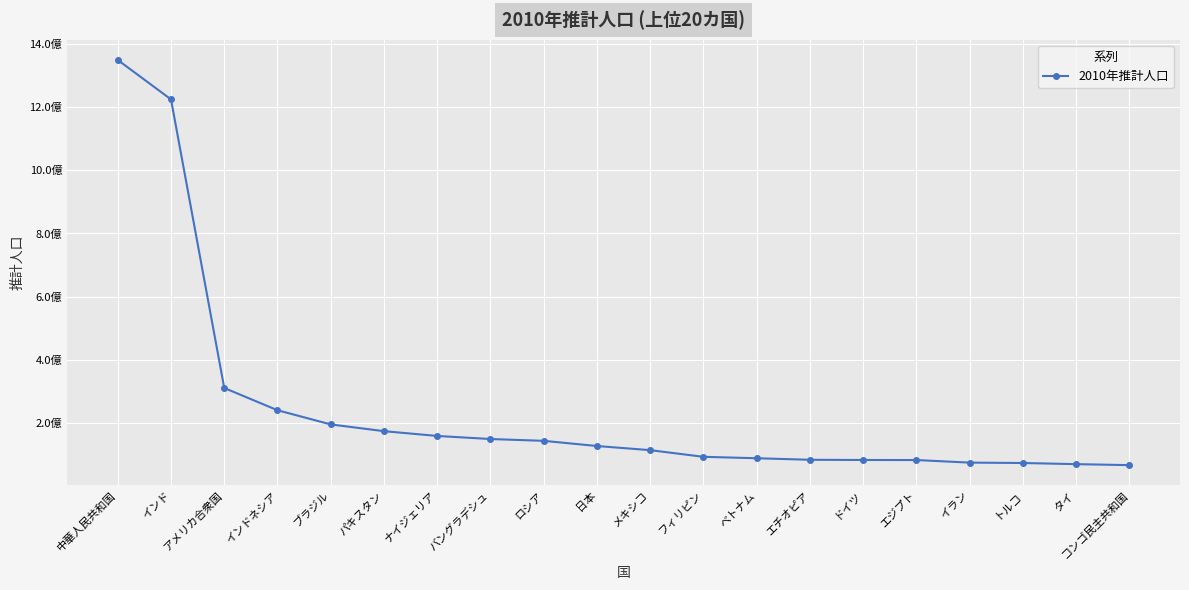

Reading right to left, what are all the values shown in this chart?

コンゴ民主共和国=65965795	タイ=69122234	トルコ=72752325	イラン=73973630	エジプト=82121077	ドイツ=82302465	エチオピア=82949541	ベトナム=87848445	フィリピン=92337852	メキシコ=113423047	日本=126535920	ロシア=142958164	バングラデシュ=148692131	ナイジェリア=158423182	パキスタン=173593383	ブラジル=194946470	インドネシア=239870937	アメリカ合衆国=310383948	インド=1224514327	中華人民共和国=1349335152